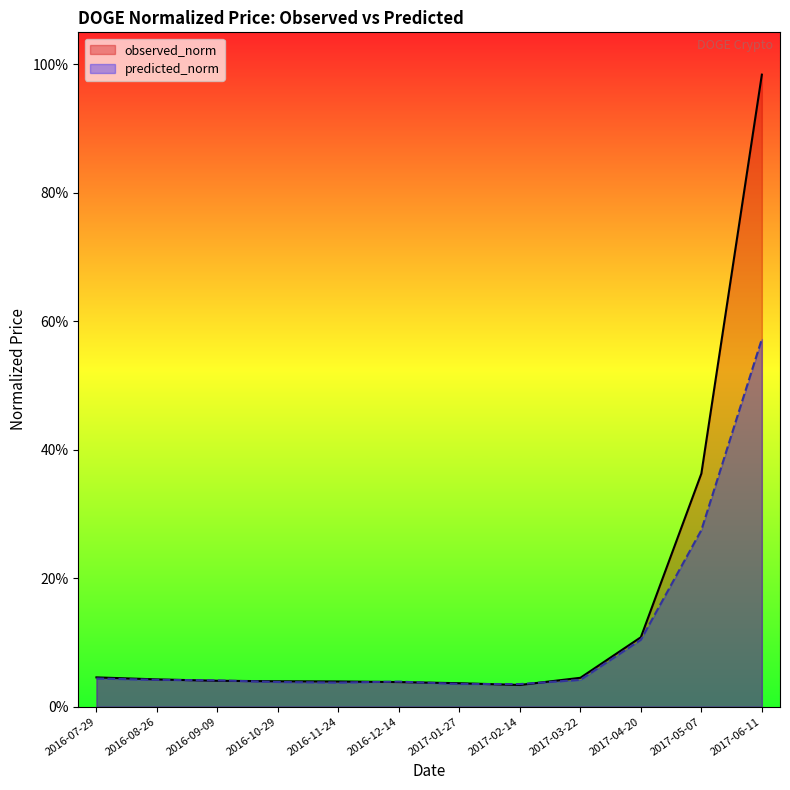

True or false: observed_norm has more than 2 points higher than both neighbors.

False